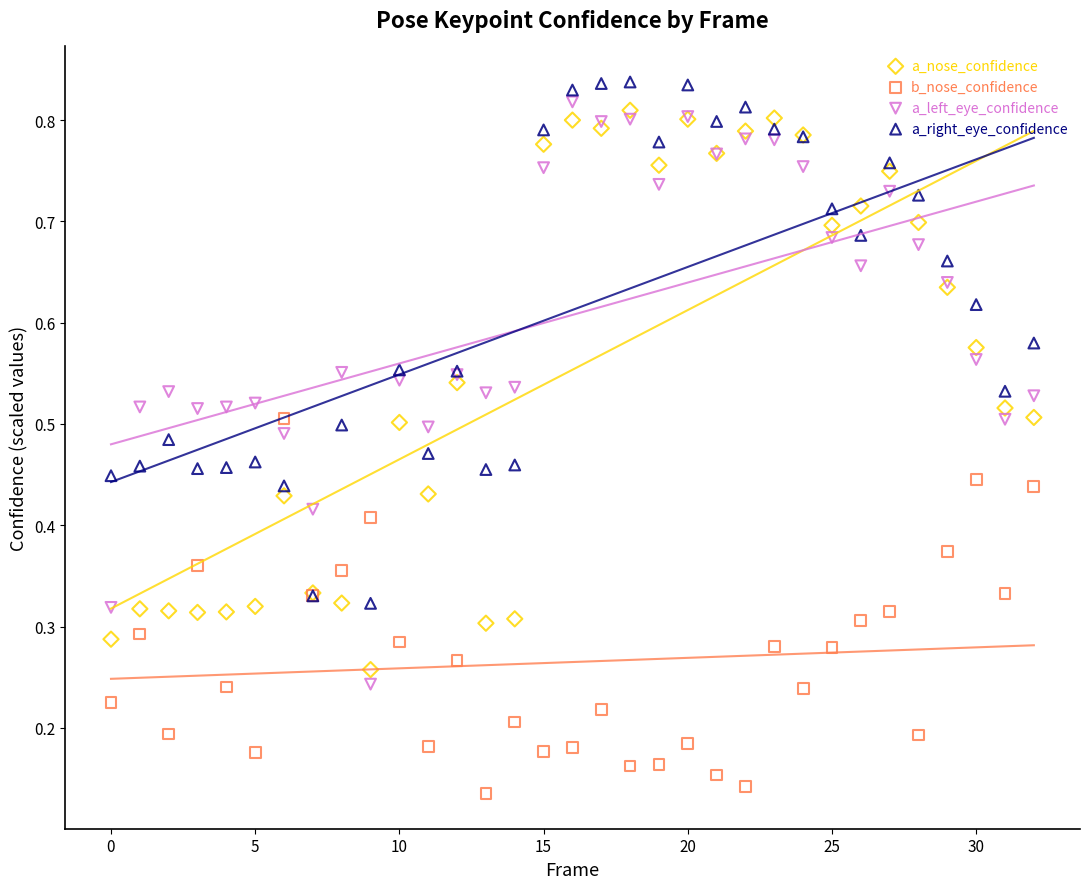

Which series has the largest Y range (max minus min)?

a_left_eye_confidence